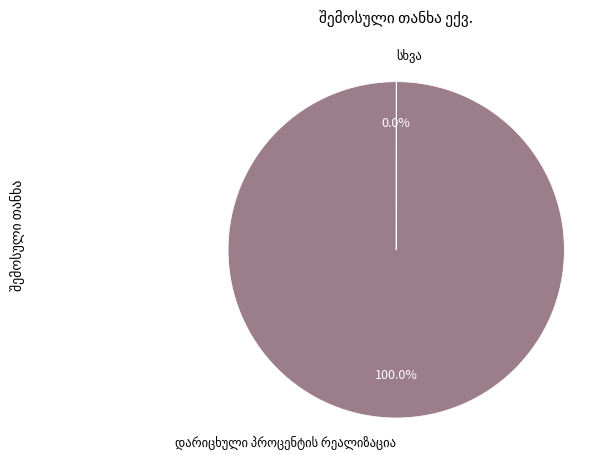

Does any single category account for the majority?

Yes